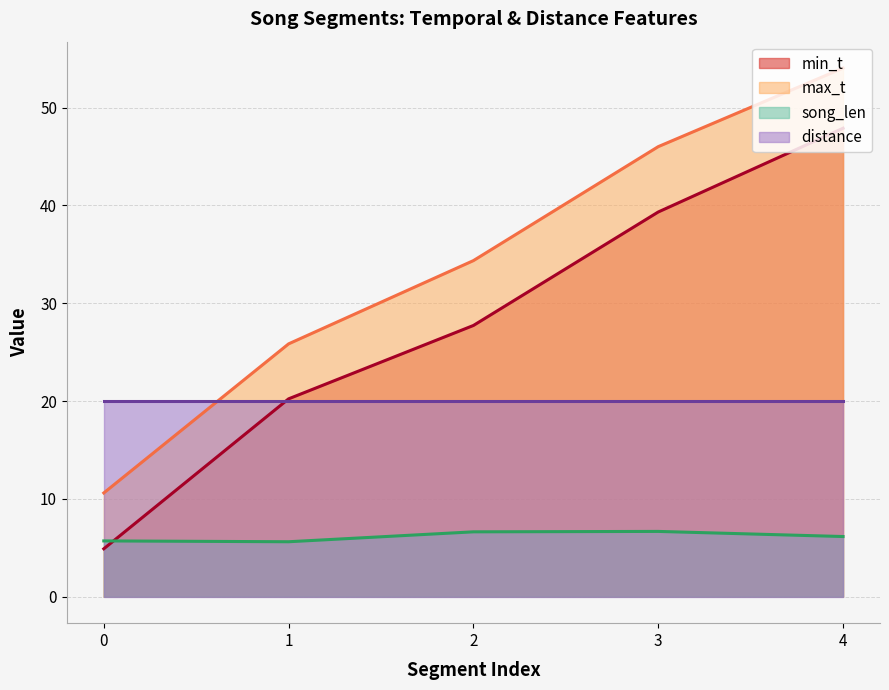

What is the sum of the max_t values at 1 and 0?

36.5